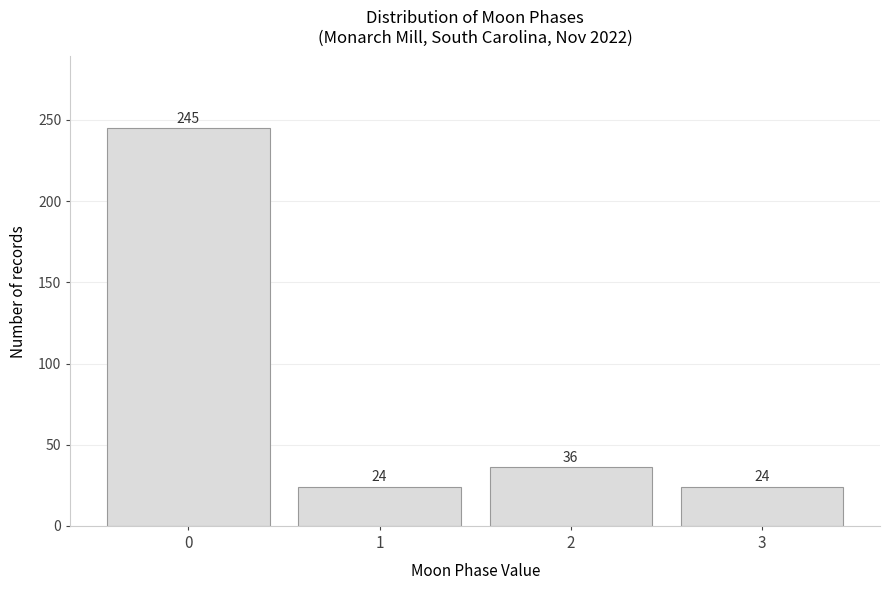

Reading left to right, transcribe all the data shown in this chart.

245	24	36	24